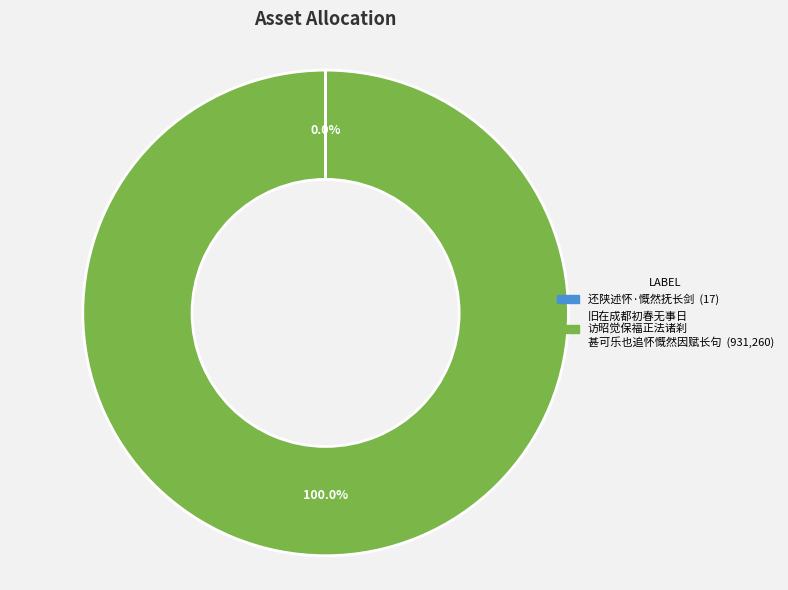

Does any single category account for the majority?

Yes